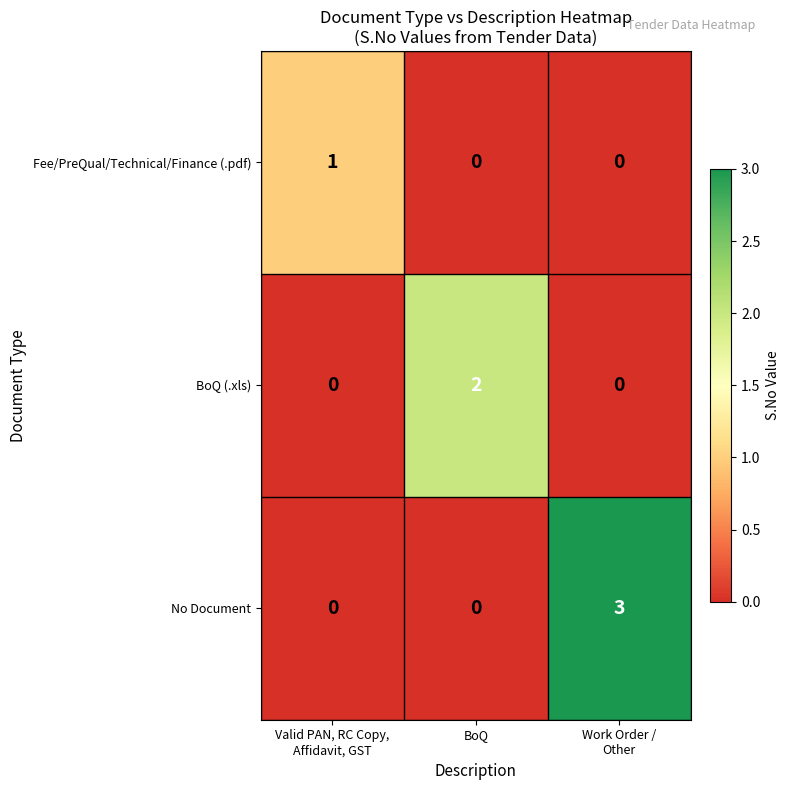

At how many categories does at least one series exceed 0?

3